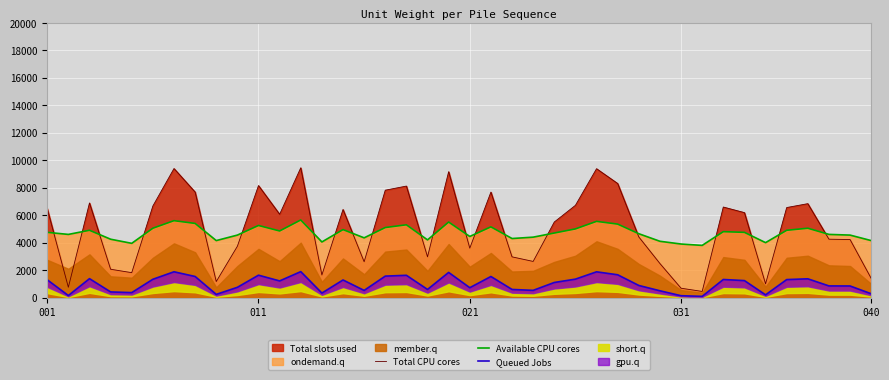

What is the difference between the maximum and minimum values in the Total CPU cores series?

9001.6